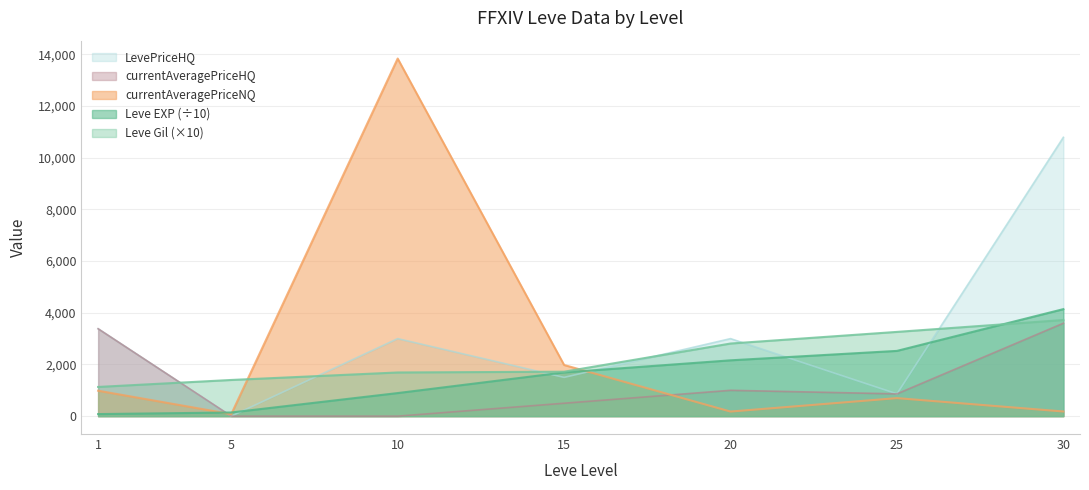

What is the value of the Leve EXP point at the 5th from the left?

2160.0